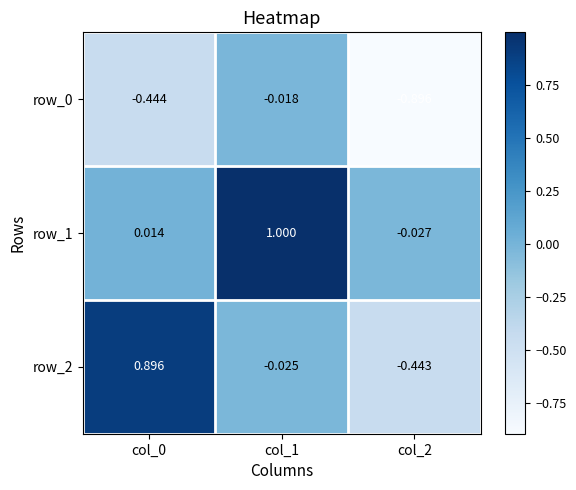

The value of row_2 at col_0 is 0.9. True or false?

True